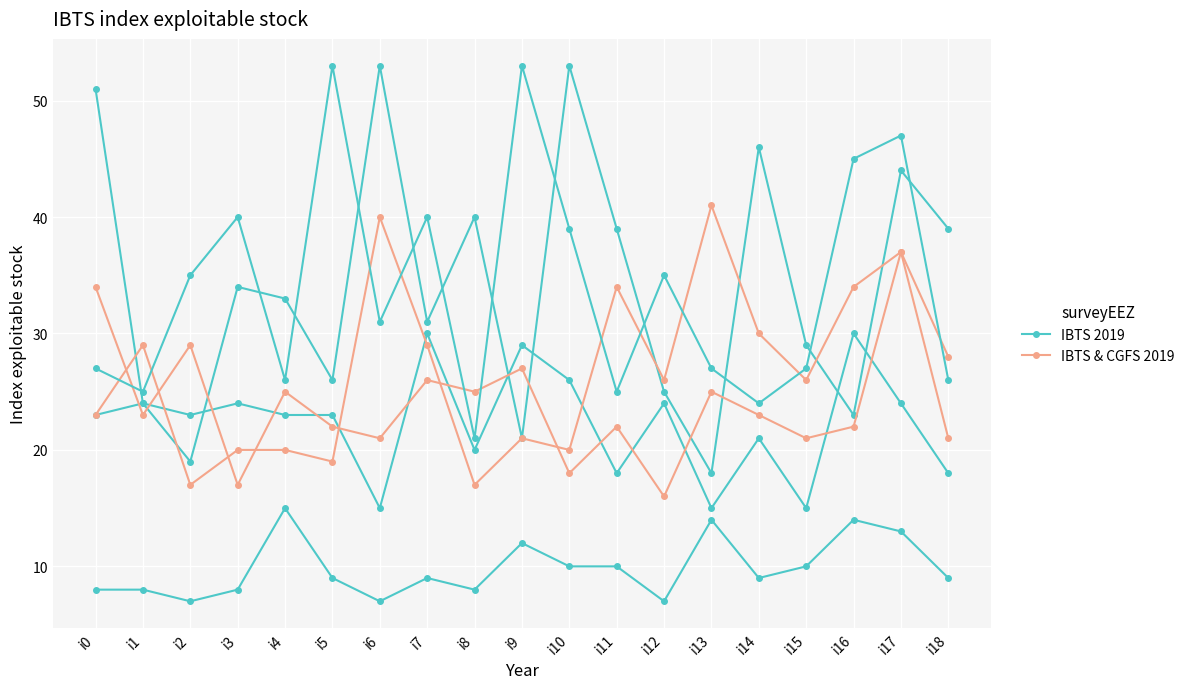

What are all the series names shown in the legend?

IBTS 2019, IBTS & CGFS 2019